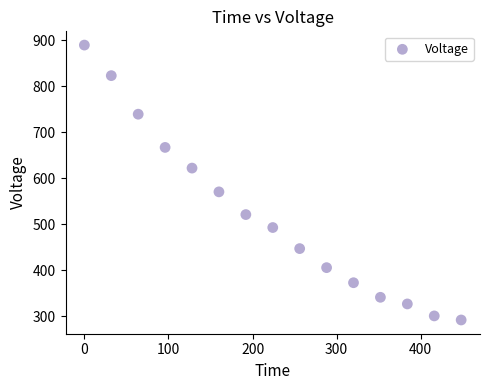

What Y value in the scatter plot is closest to 590?

570.6